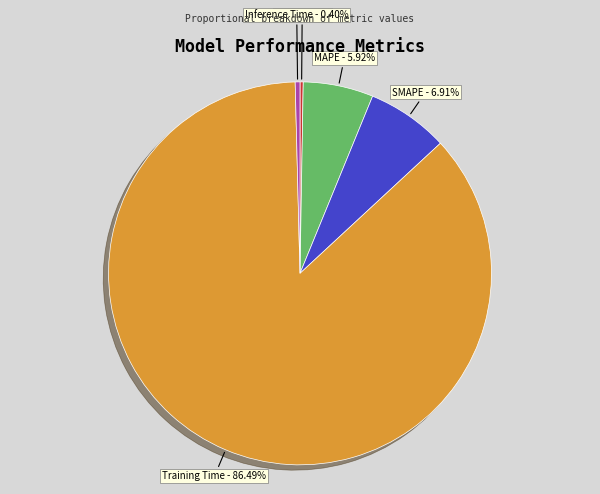

To the nearest percent, what is the combined percentage of Training Time and Inference Time?

87%